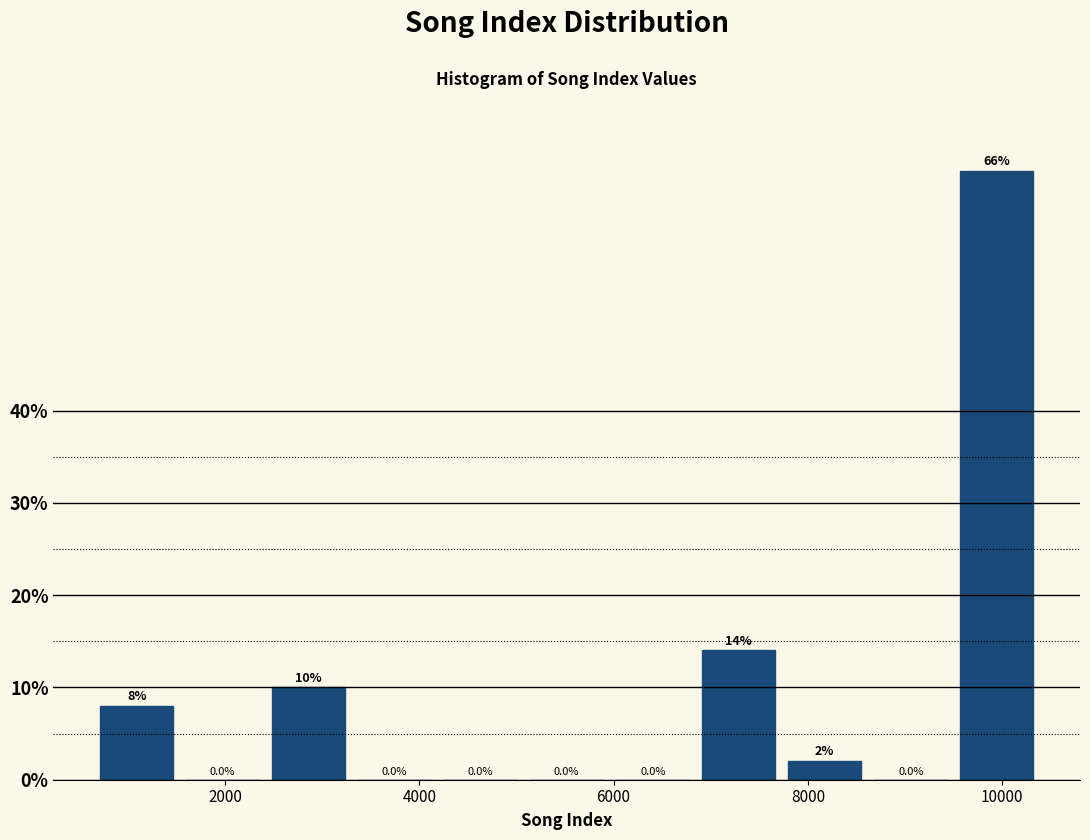

Over which range of the x-axis is the bar tallest?

9600 to 10400